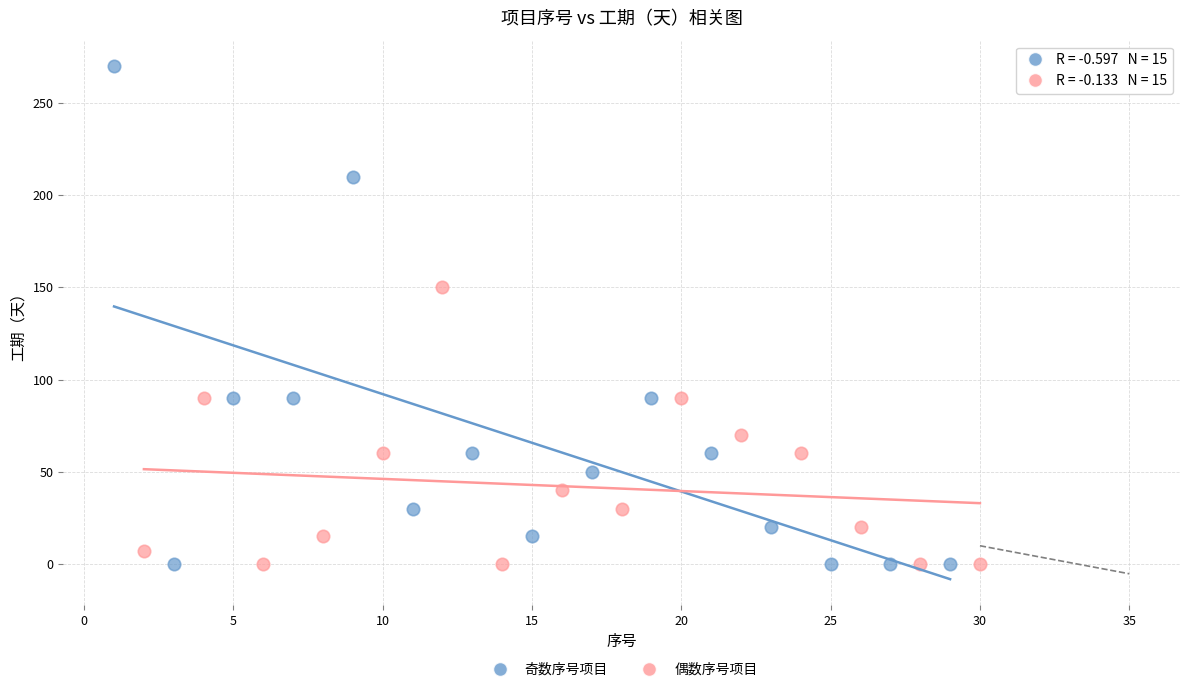

Which series has the widest spread of Y values?

奇数序号项目